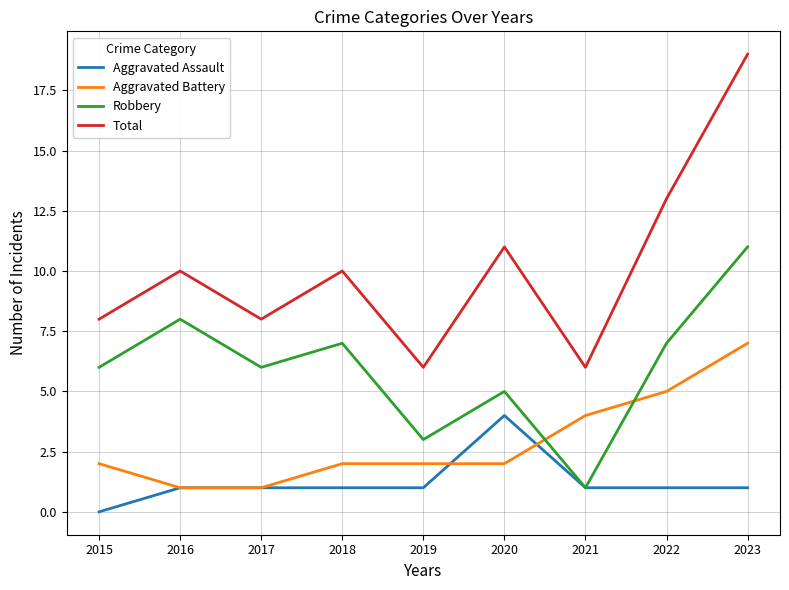

What is the sum of all Aggravated Battery values?

26